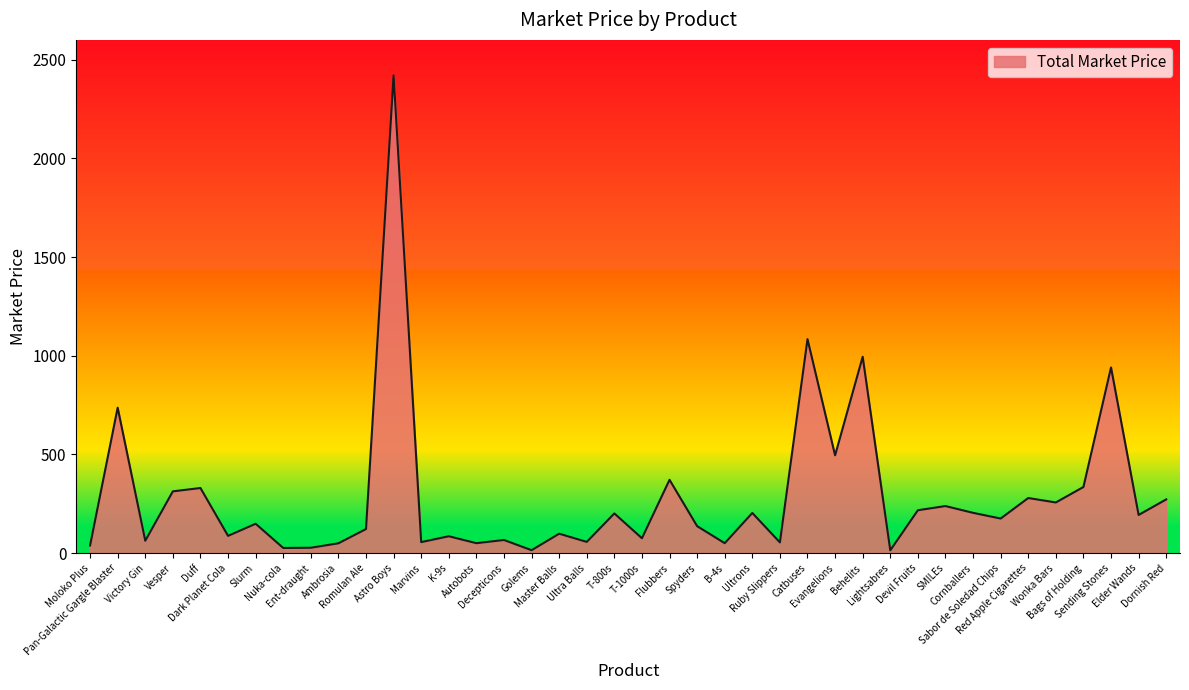

What is the difference between the values at Ultrons and Ent-draught?

176.2